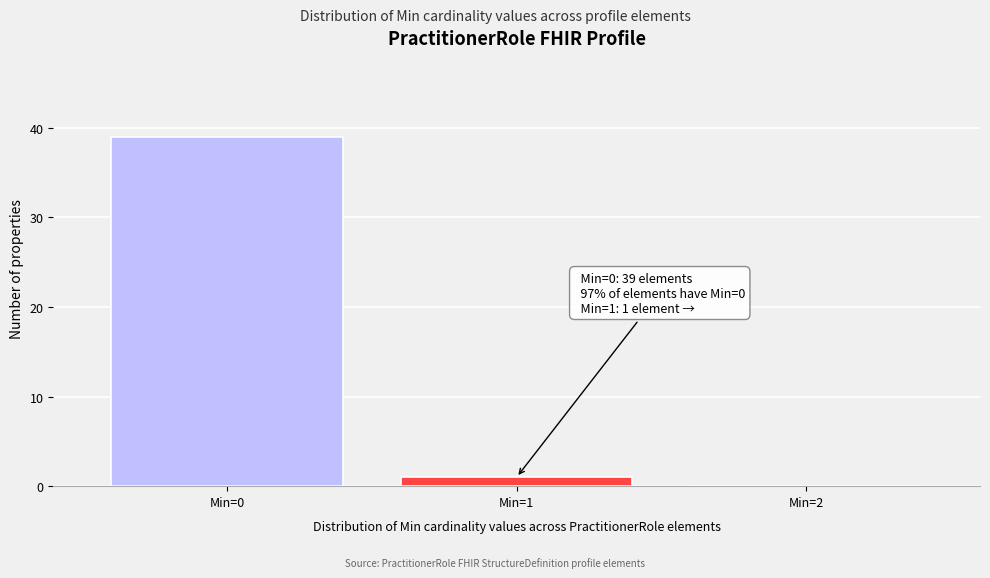

Reading right to left, transcribe all the data shown in this chart.

Min=2=0	Min=1=1	Min=0=39